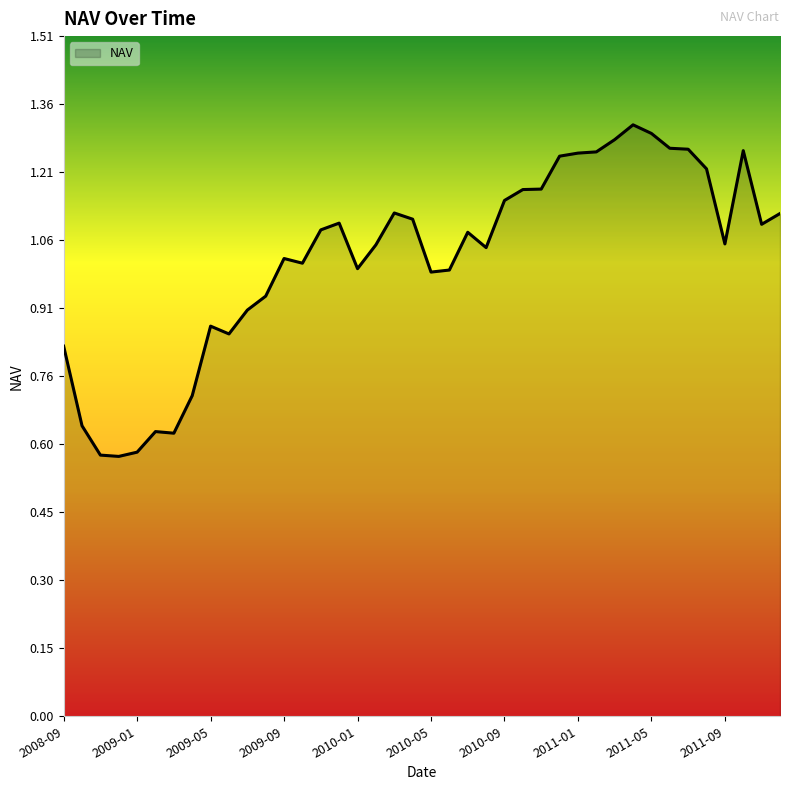

What is the difference between the maximum and minimum values?

0.7